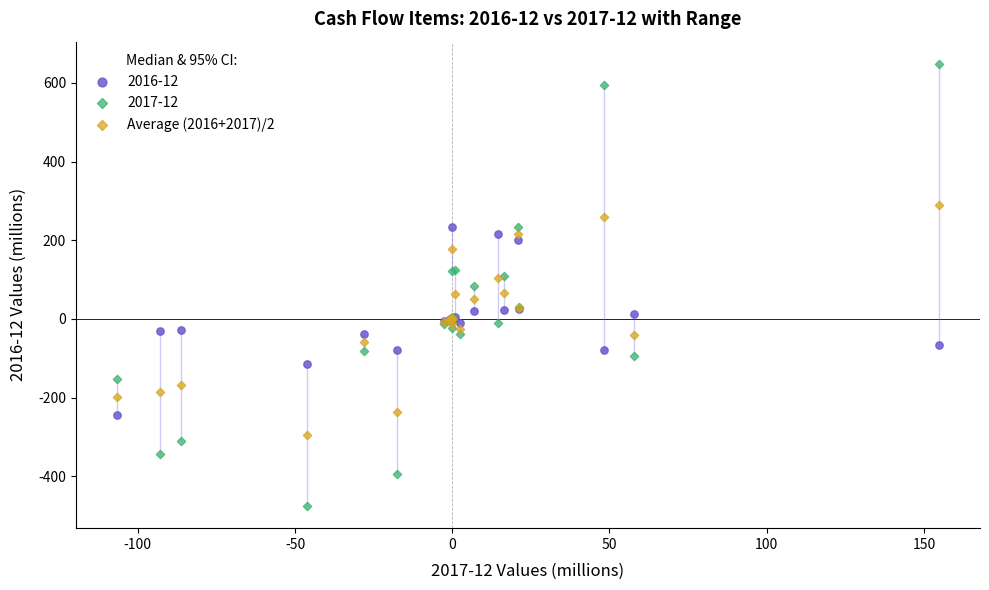

What is the X range (max minus min) for the scatter plot?

261.4